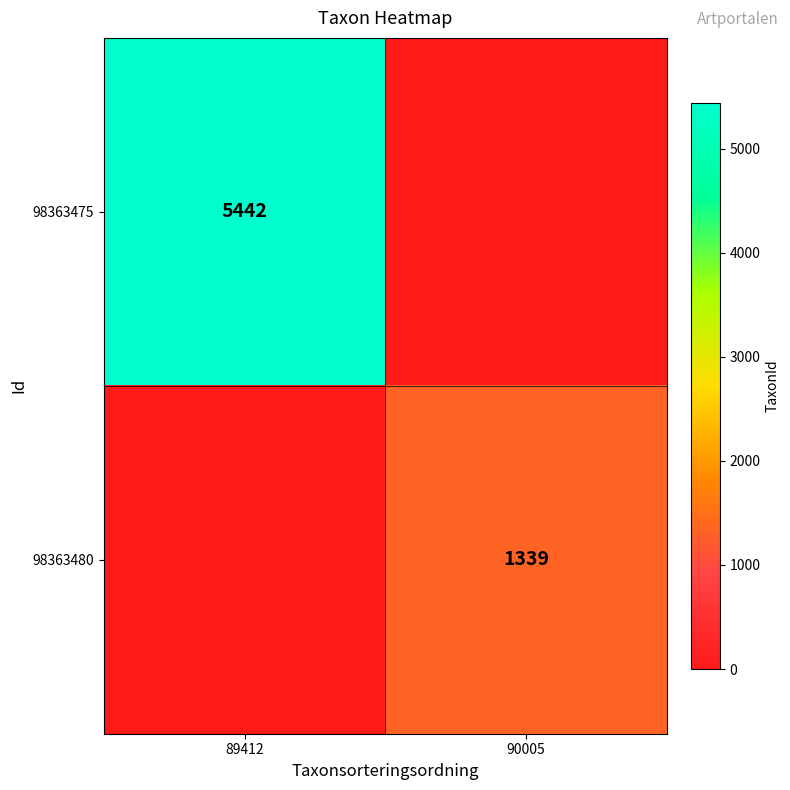

How many data points does each series have?

2